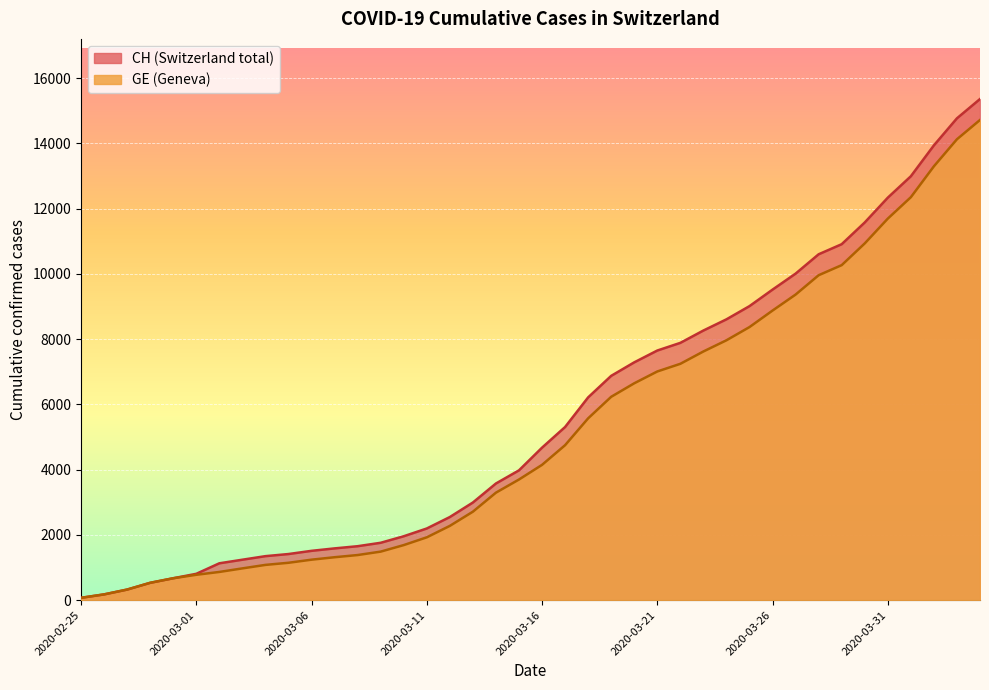

Rank the series at 2020-03-07 from lowest to highest value.

GE, CH